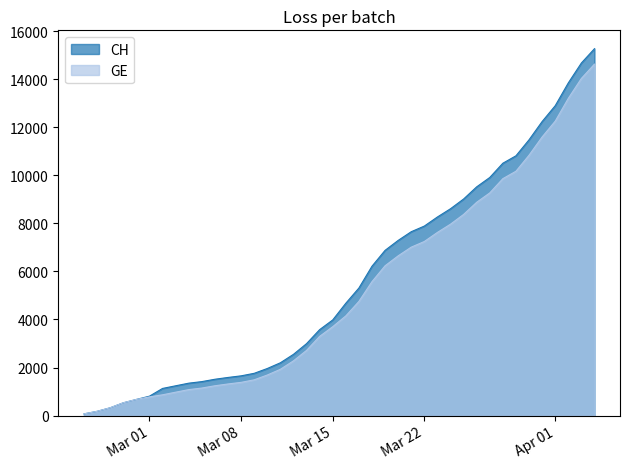

At which label does GE reach its minimum?

2020-02-25